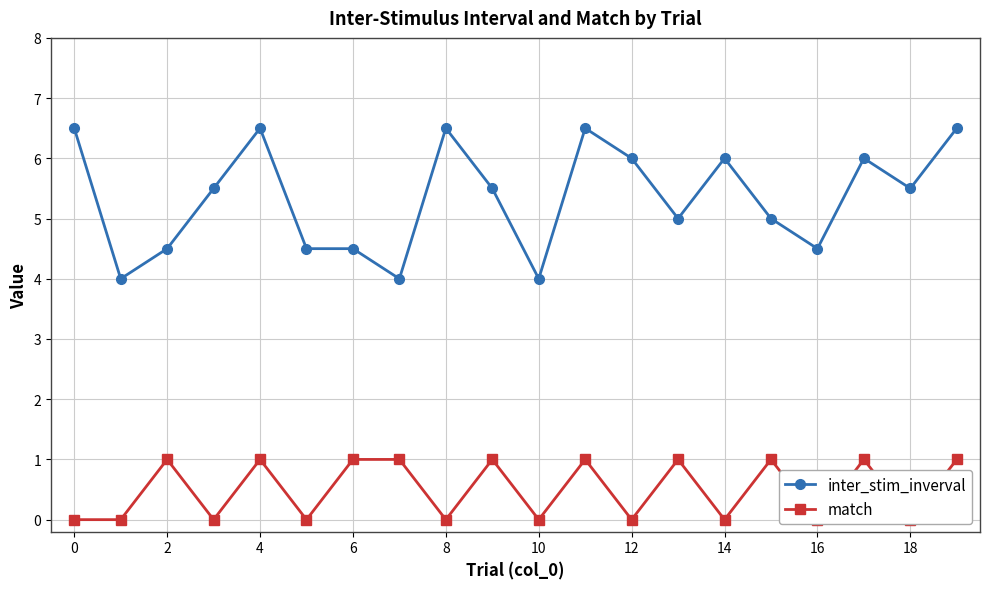

At which category does inter_stim_inverval reach its first local peak?

4